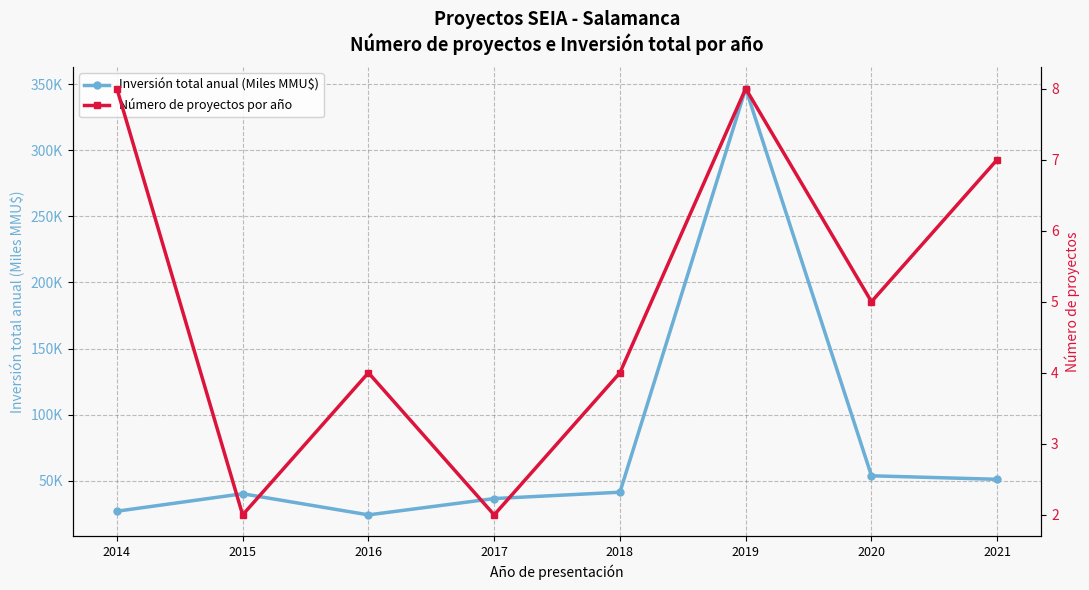

What is the minimum value shown in the chart?

2.0